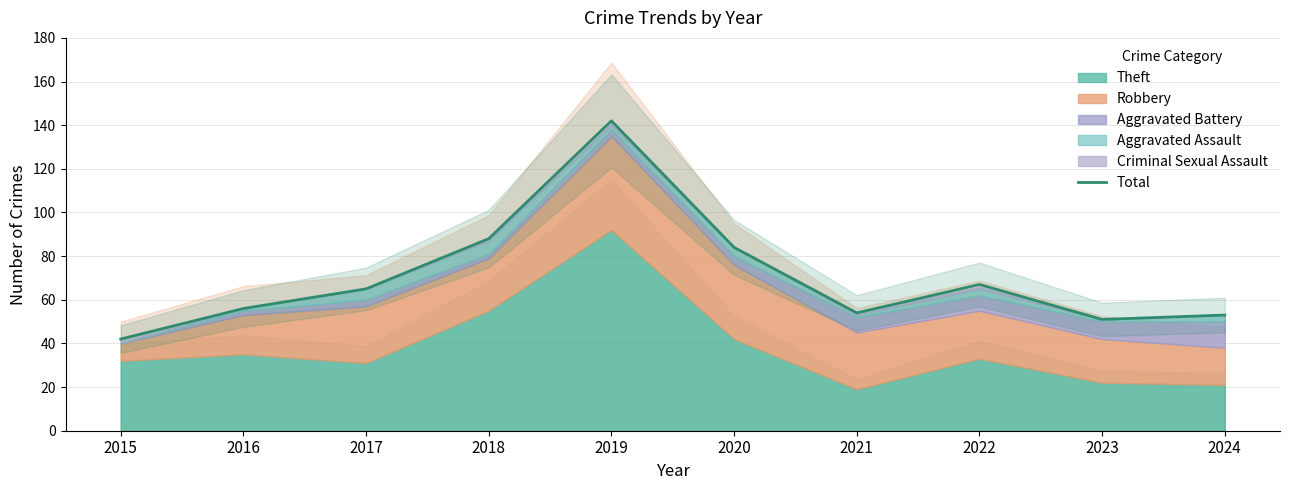

Reading right to left, extract all data points from this chart.

53	51	67	54	84	142	88	65	56	42